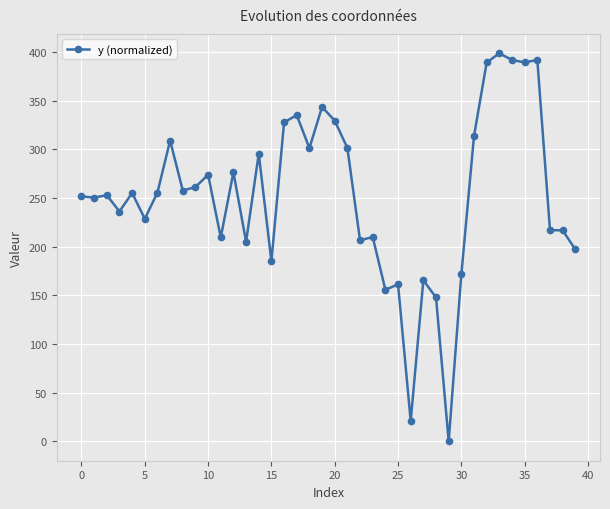

True or false: there are more than 0 points higher than both neighbors.

True